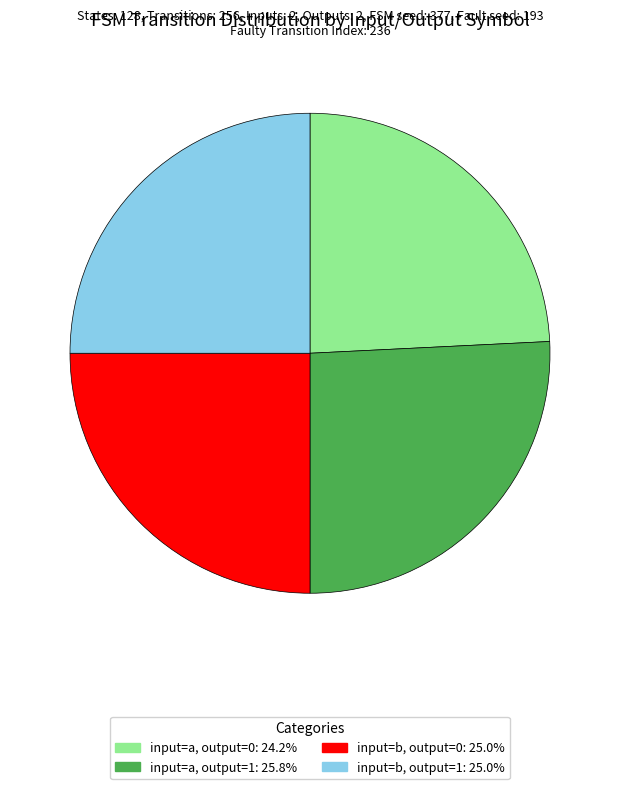

Combined, do input=b, output=0 and input=a, output=0 account for over 50%?

No